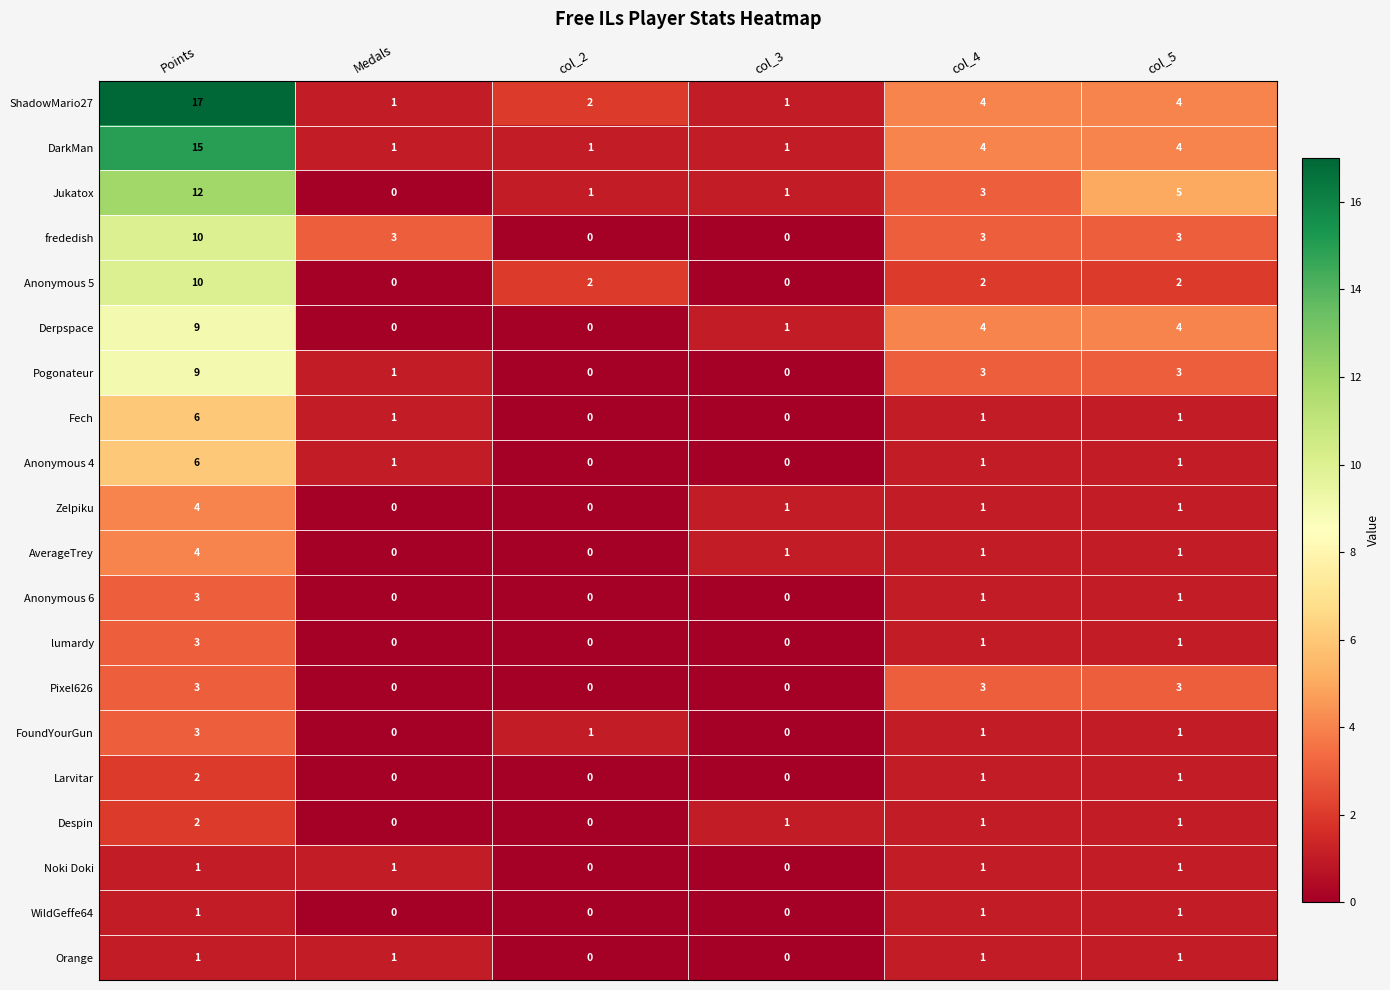

Count the Pixel626 values in the range 0 to 3.

6